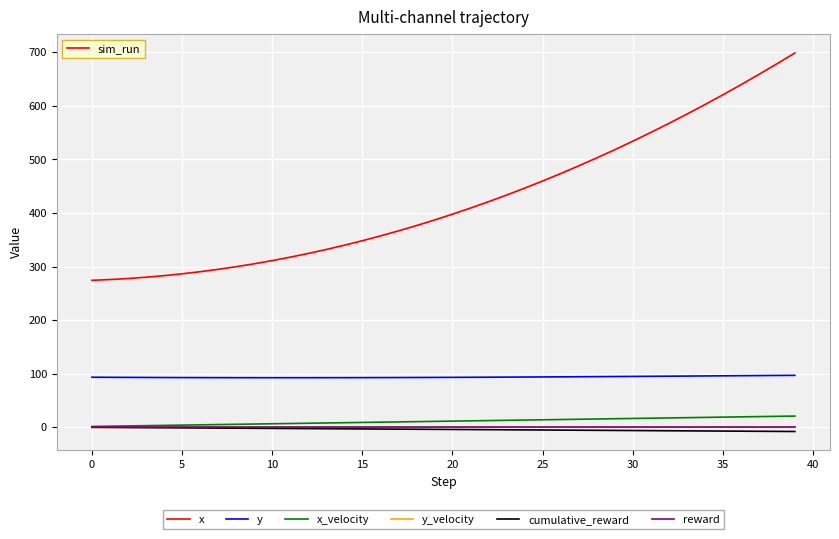

What is the difference between the second highest and second lowest values in the y series?

4.2